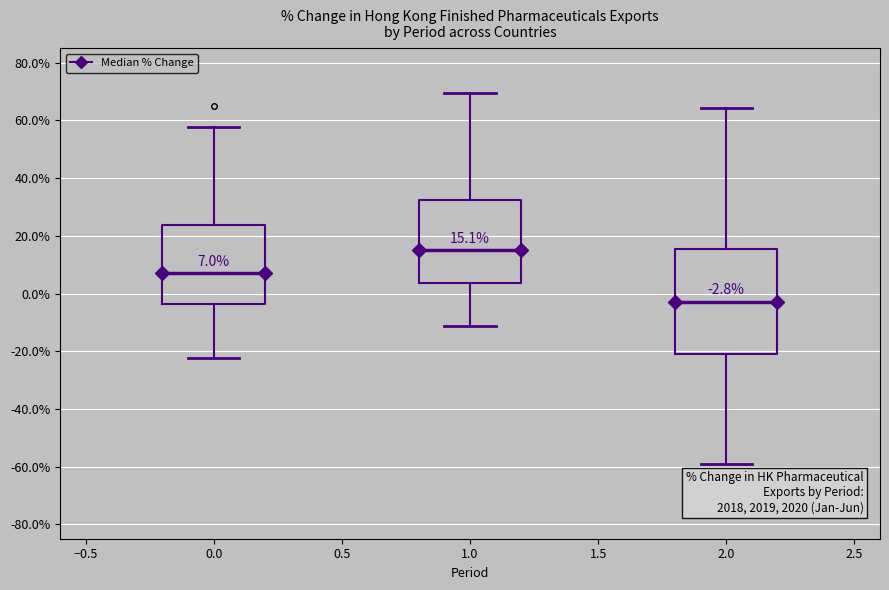

Which box's median line is the lowest?

2.0